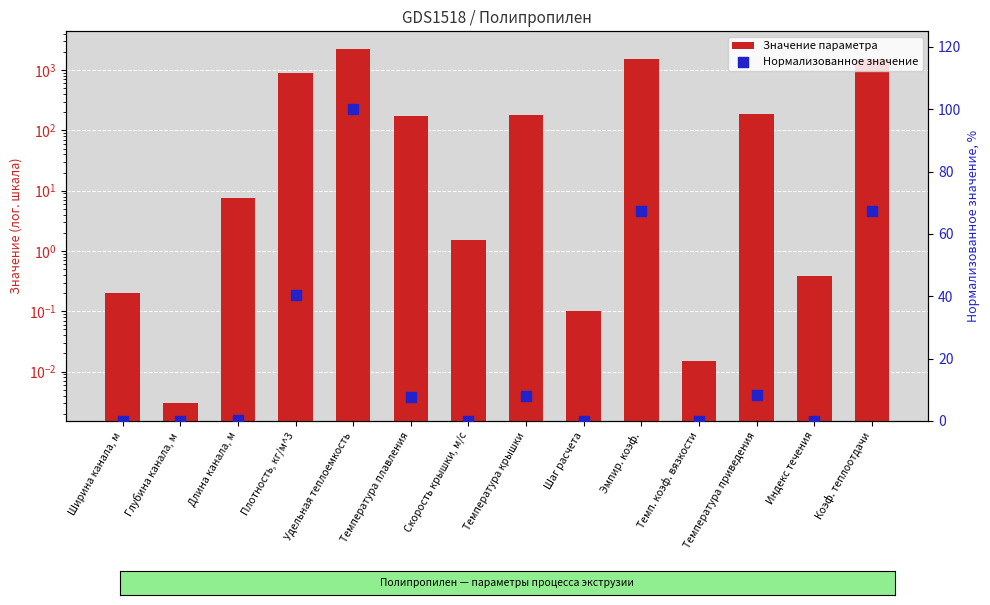

What is the total value across all series at Шаг расчета?

0.1